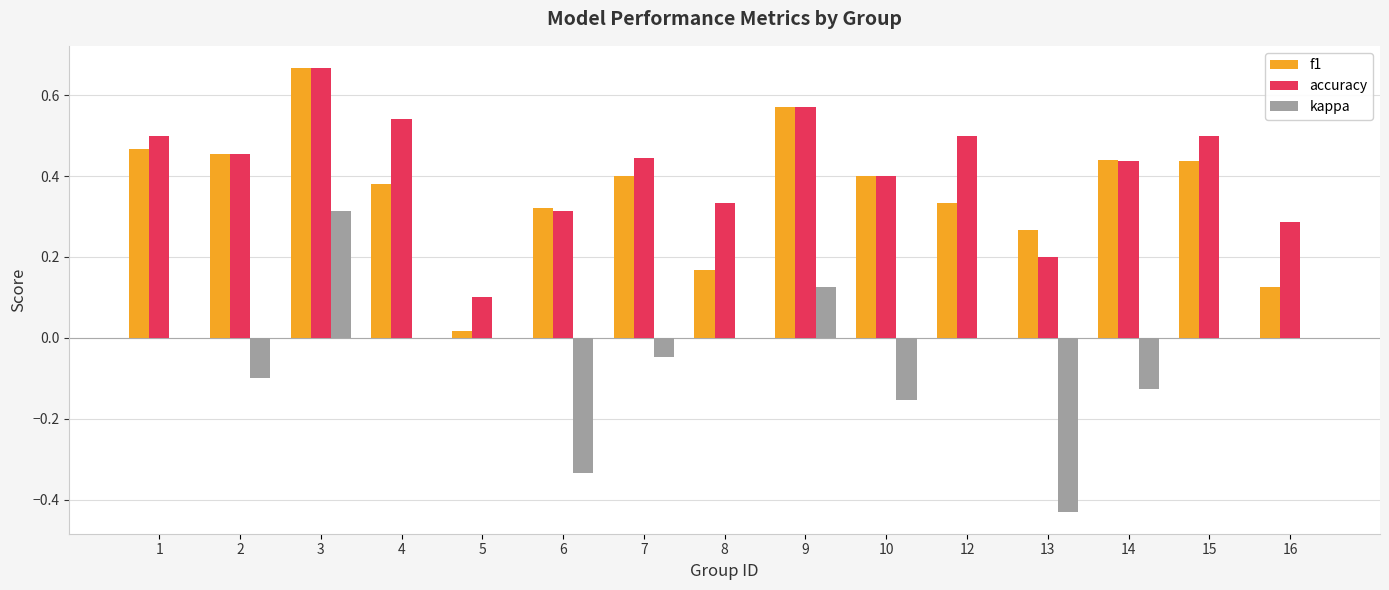

Count the number of data series in this chart.

3